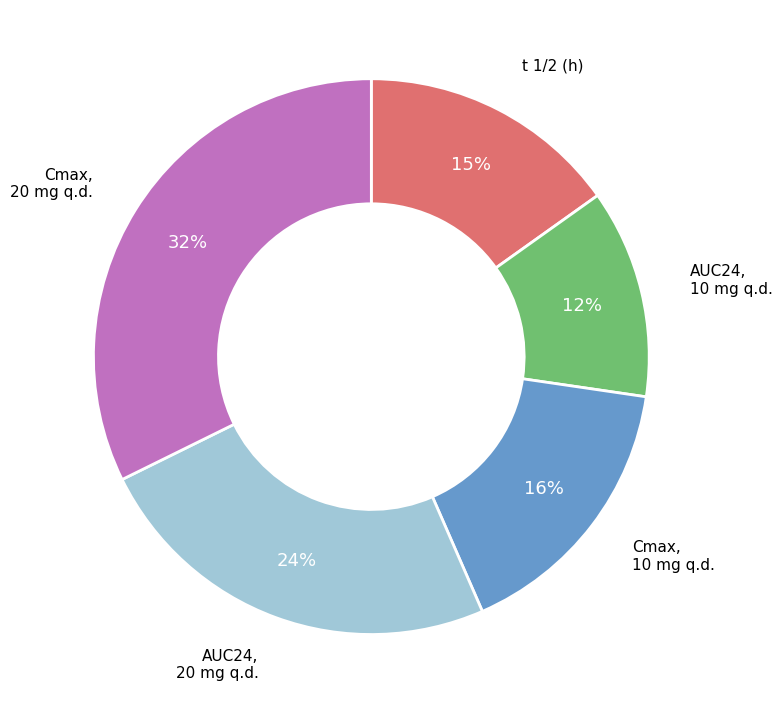

Is there any slice that represents more than half of the pie?

No